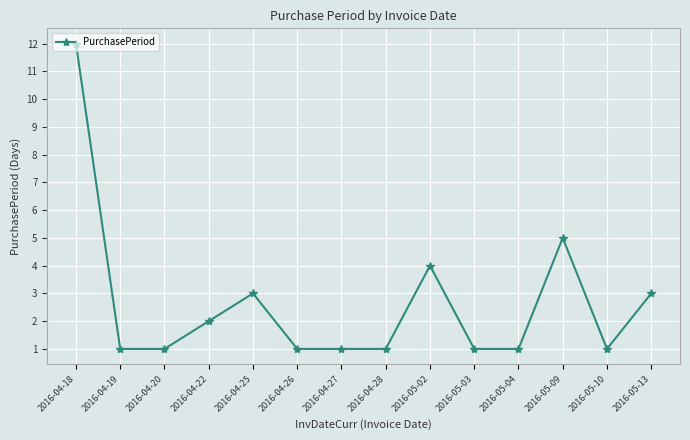

Does the chart display data point markers on the line(s)?

Yes